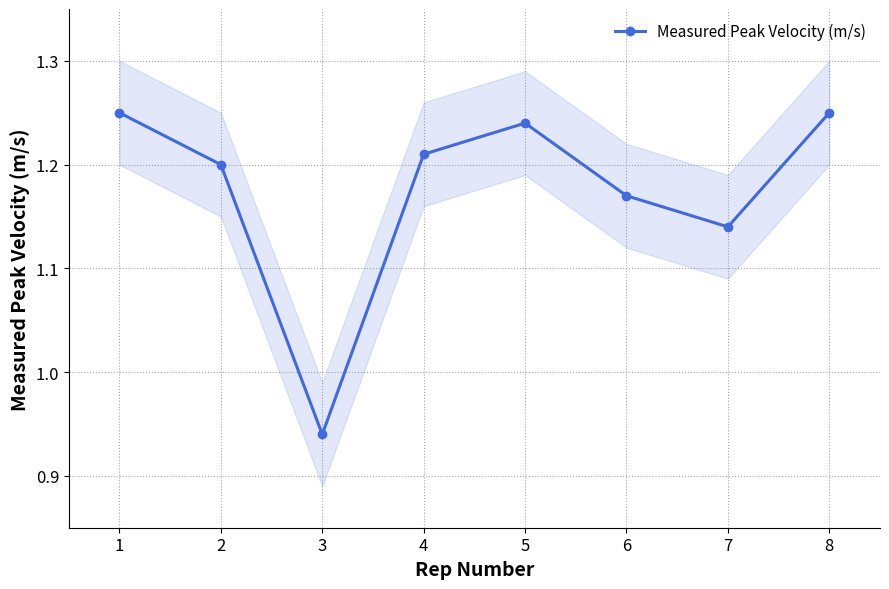

Does the chart display data point markers on the line(s)?

Yes